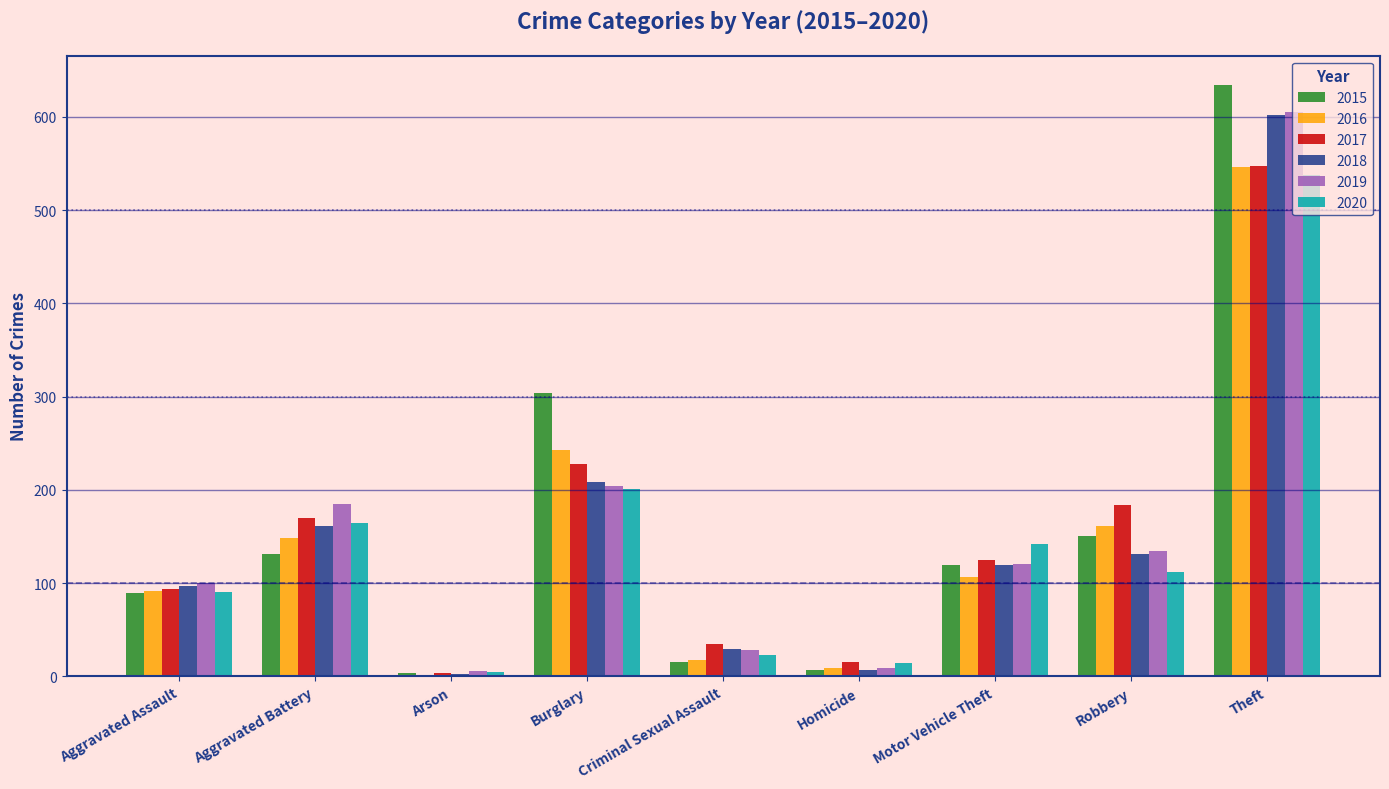

Is it true that 2015 equals 70 at Aggravated Battery?

False